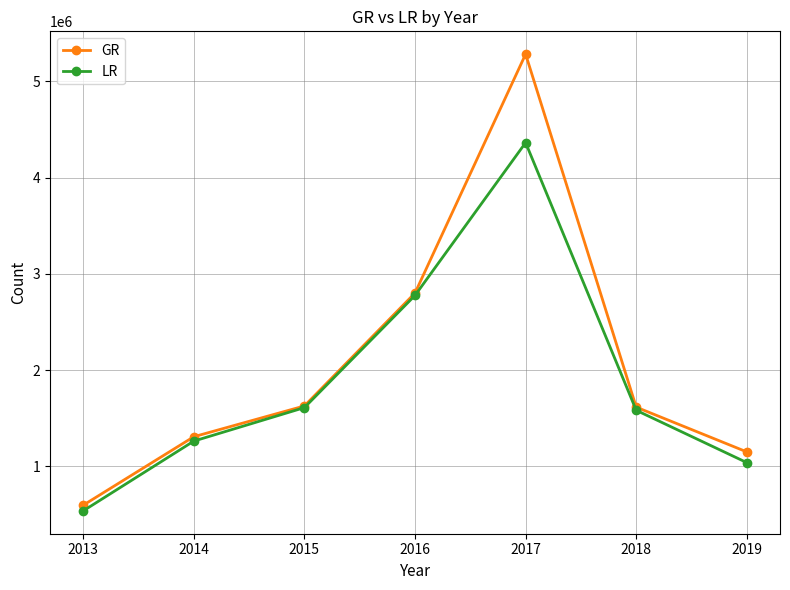

Is the value of GR at 2019 greater than the value of LR at 2016?

No